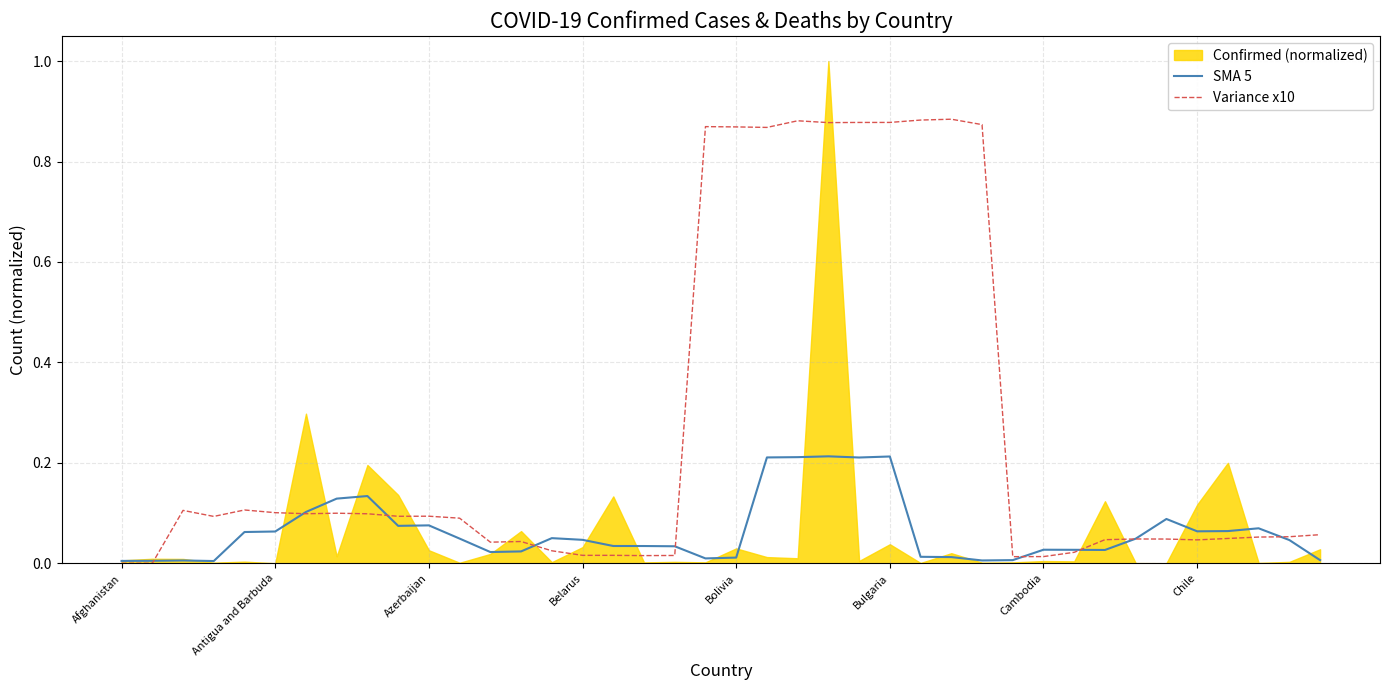

At which category does the chart reach its minimum across all series?

Afghanistan